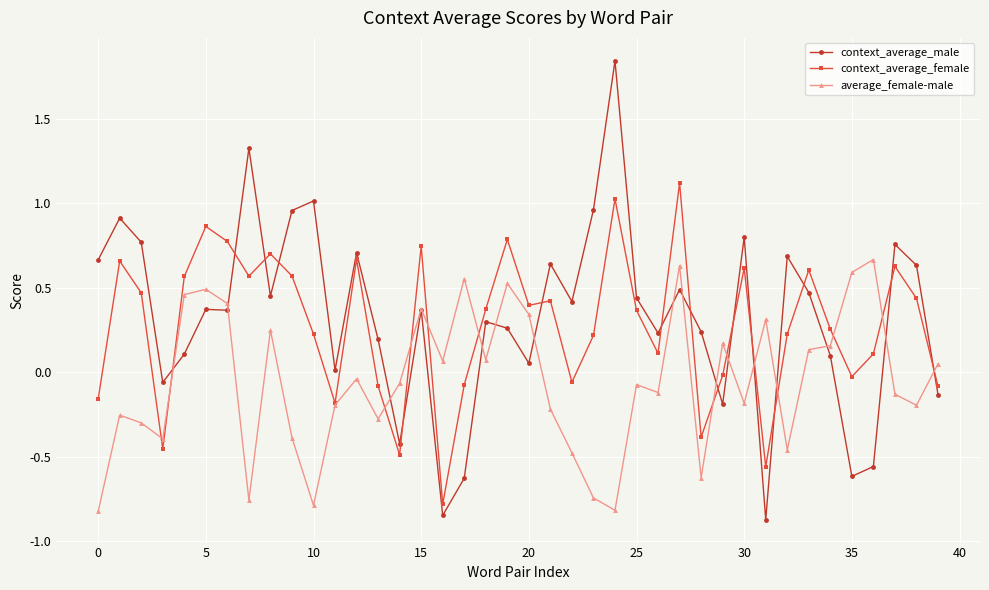

List the series in order of their peak value, highest first.

context_average_male, context_average_female, average_female-male